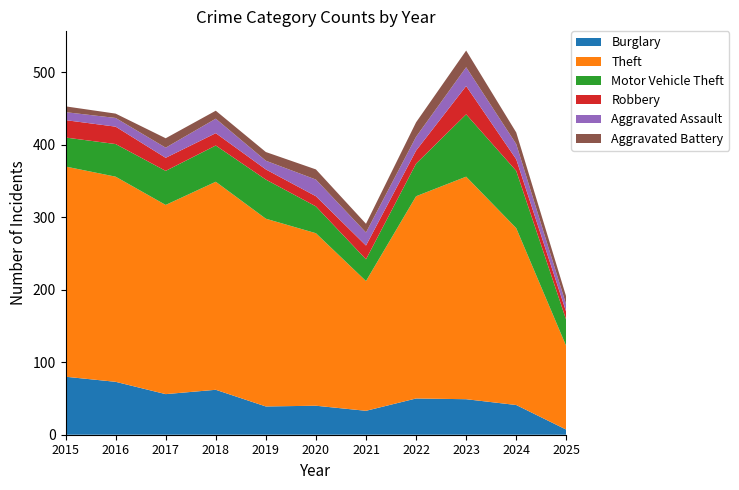

Reading left to right, list all the values displayed in this chart.

Burglary: 2015=80	2016=73	2017=56	2018=62	2019=39	2020=40	2021=33	2022=50	2023=49	2024=41	2025=7
Theft: 2015=290	2016=283	2017=261	2018=287	2019=259	2020=238	2021=179	2022=279	2023=307	2024=244	2025=115
Motor Vehicle Theft: 2015=40	2016=45	2017=47	2018=50	2019=54	2020=37	2021=30	2022=45	2023=86	2024=79	2025=36
Robbery: 2015=24	2016=24	2017=18	2018=17	2019=14	2020=14	2021=19	2022=18	2023=39	2024=16	2025=11
Aggravated Assault: 2015=11	2016=12	2017=14	2018=20	2019=12	2020=23	2021=18	2022=19	2023=26	2024=21	2025=10
Aggravated Battery: 2015=8	2016=6	2017=13	2018=11	2019=12	2020=14	2021=12	2022=20	2023=23	2024=16	2025=11